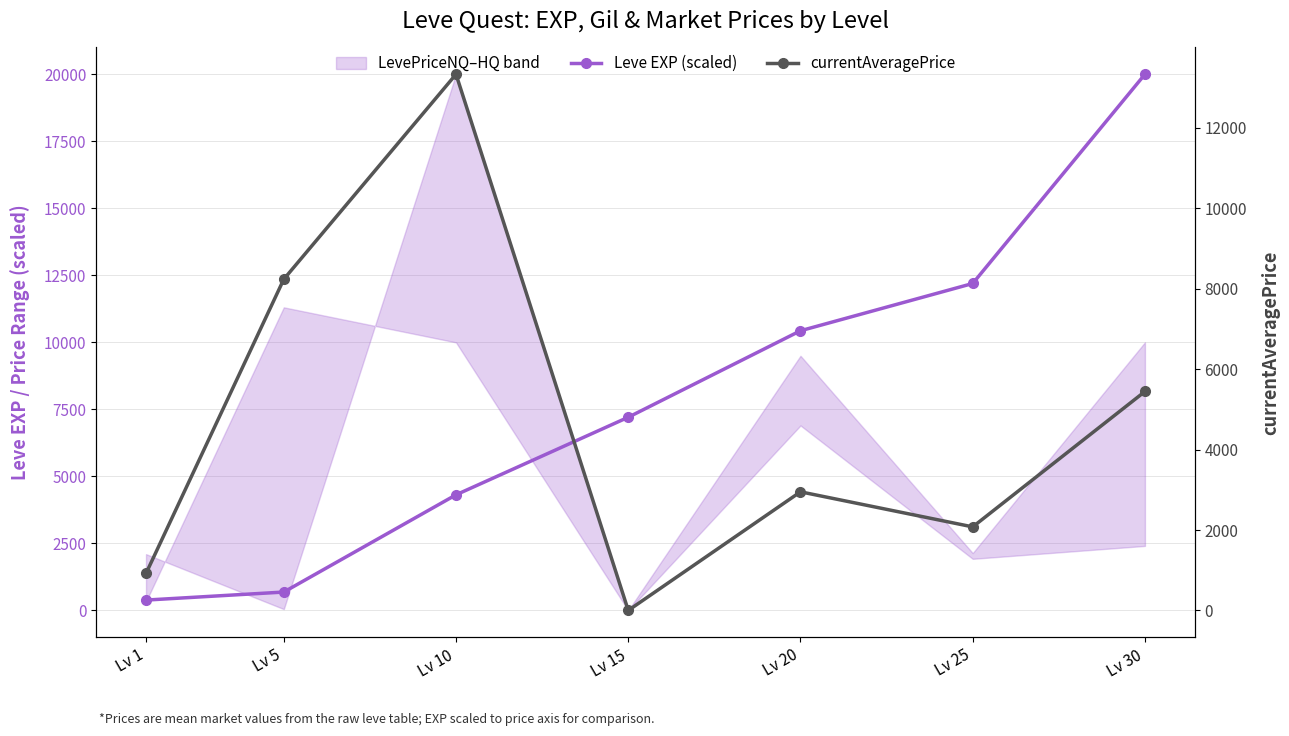

True or false: Leve EXP (scaled) has a value of 7206.0 at Lv 15.

True